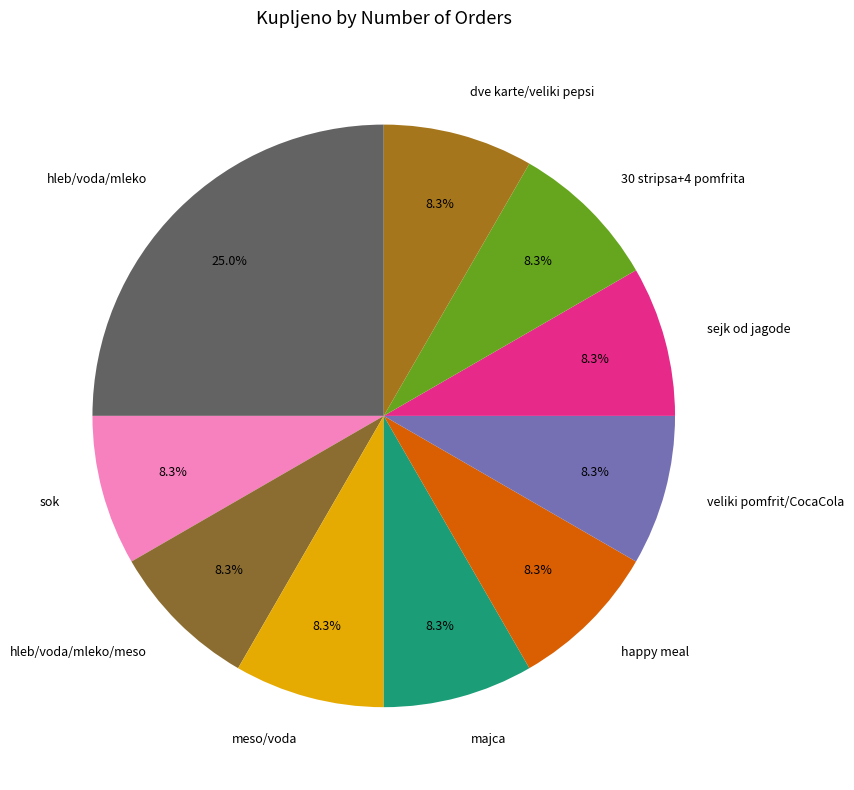

To the nearest percent, what portion does happy meal represent?

8%